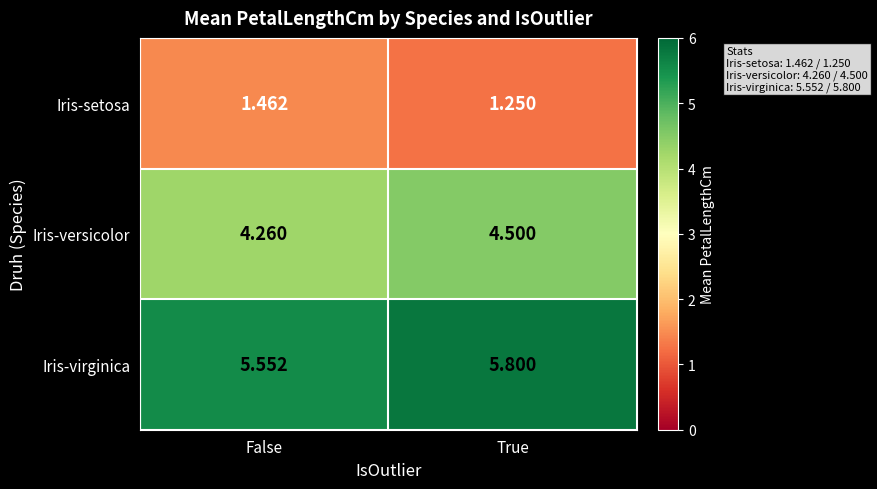

Which series has the widest spread of values?

Iris-virginica